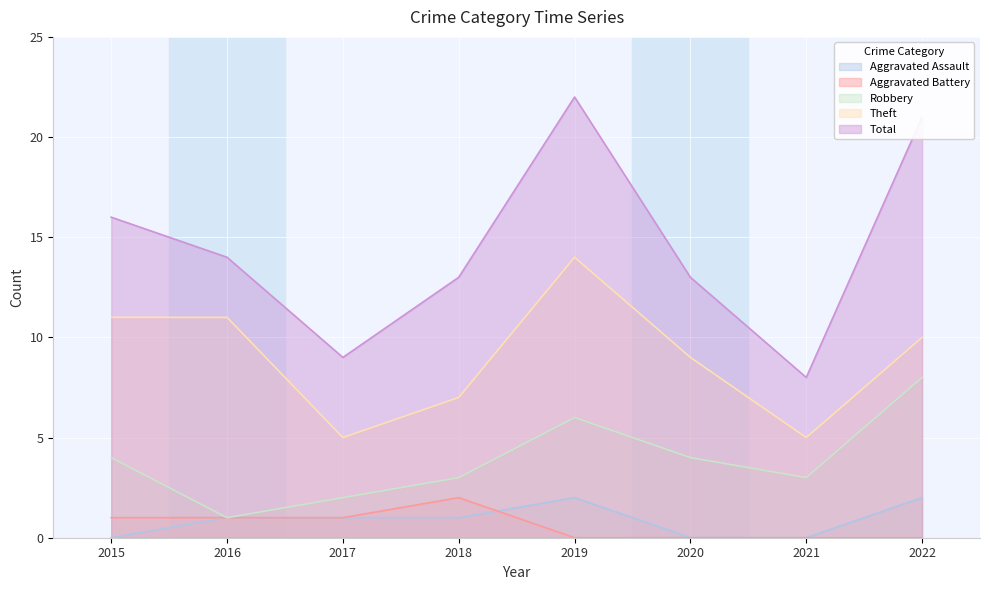

Read the Robbery value at 2015.

4